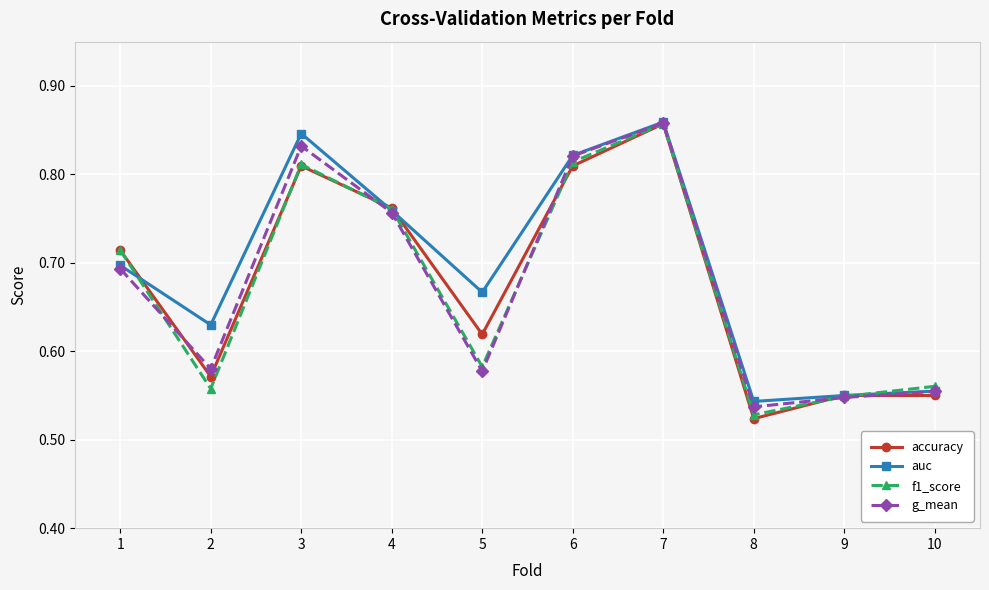

How many interior local valleys does the auc series have?

3